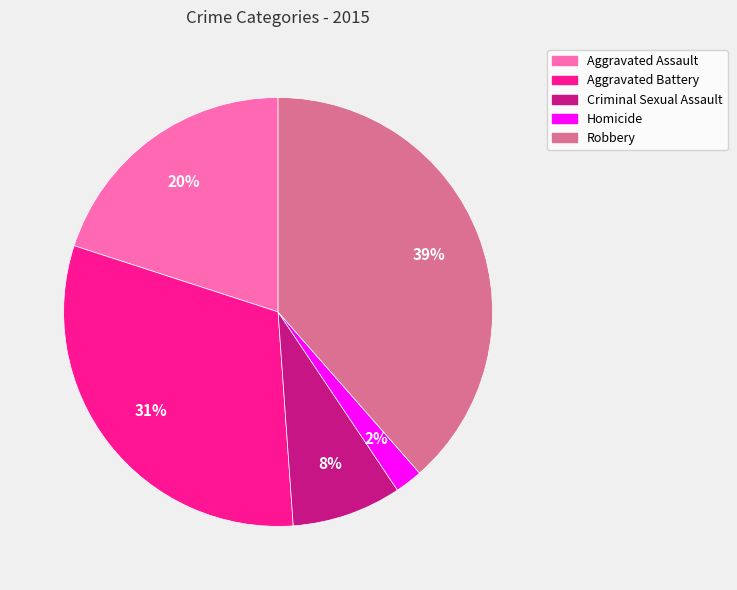

Is there any slice that represents more than half of the pie?

No